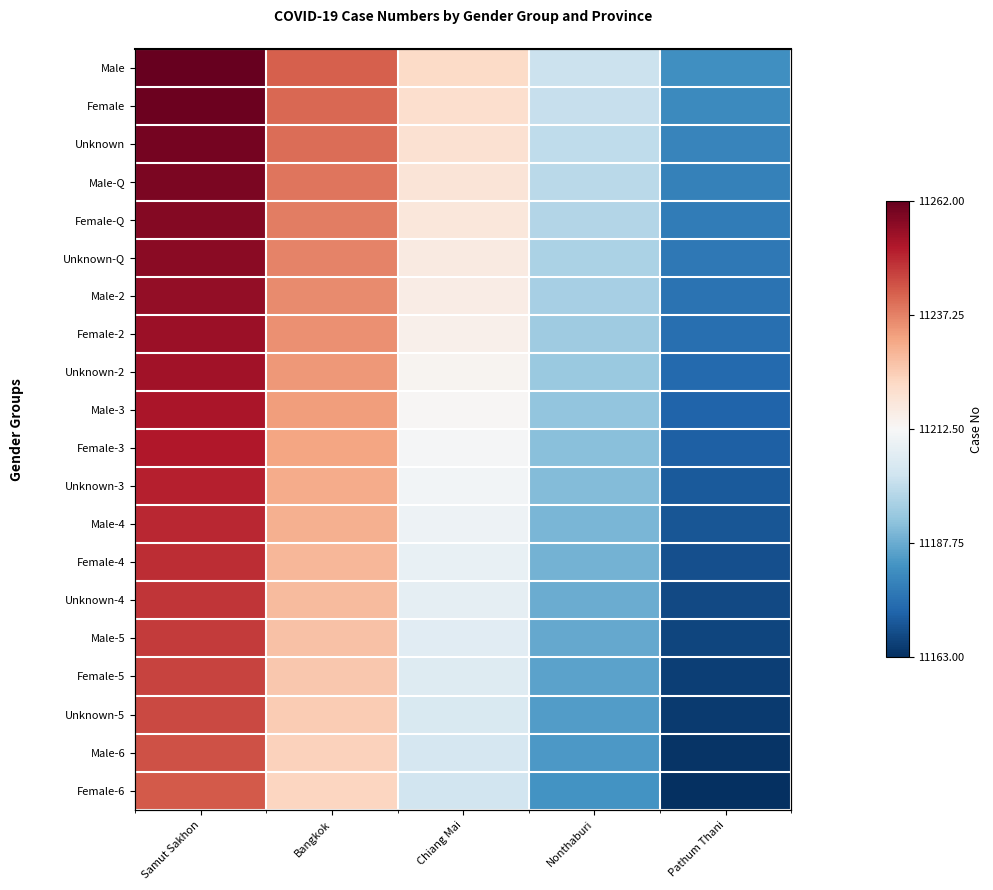

At which category is the sum across all series the highest?

Samut Sakhon